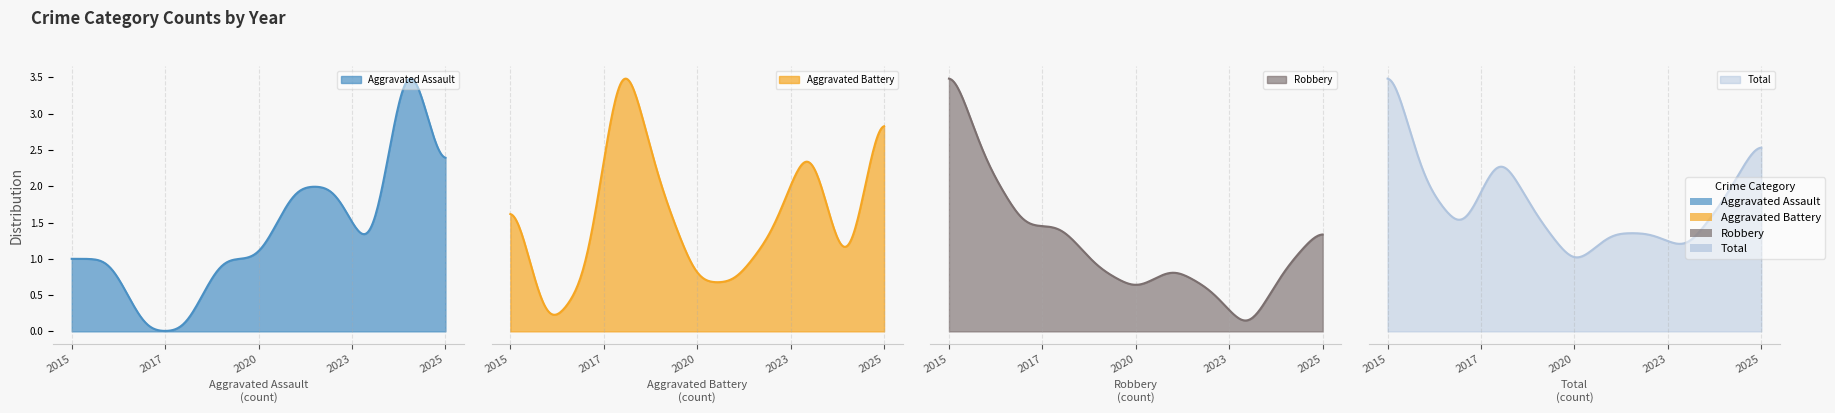

Reading left to right, list all the values displayed in this chart.

Aggravated Assault: 1	1	0	0	1	1	2	2	1	4	2
Aggravated Battery: 3	0	1	6	3	1	1	2	4	1	5
Robbery: 13	8	5	5	3	2	3	2	0	3	5
Total: 17	9	6	11	7	4	6	6	5	8	12